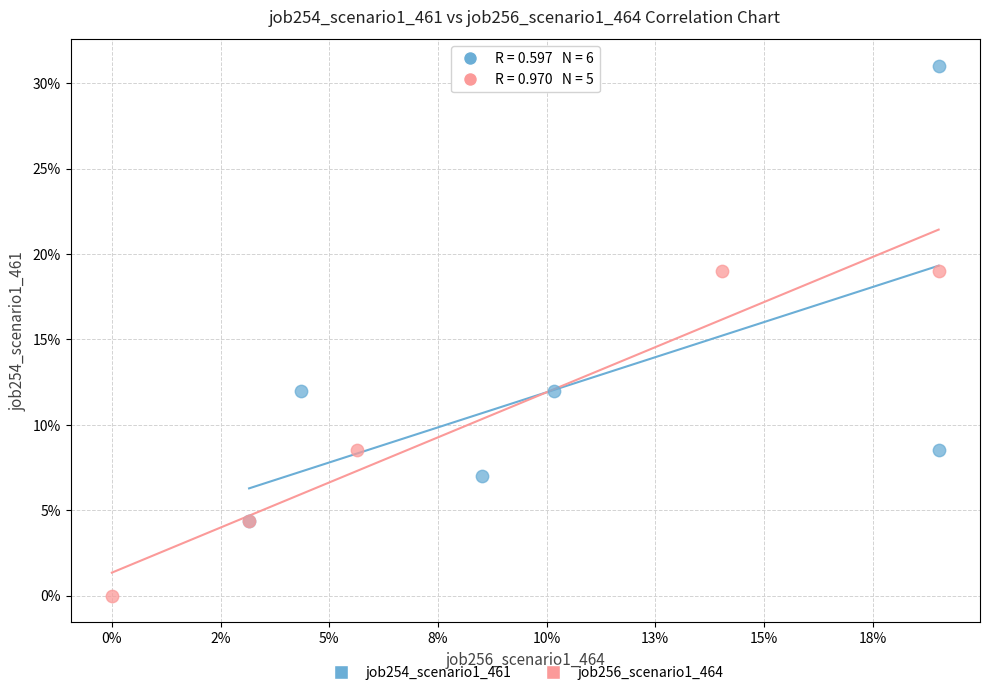

Which series reaches the minimum Y coordinate?

job256_scenario1_464